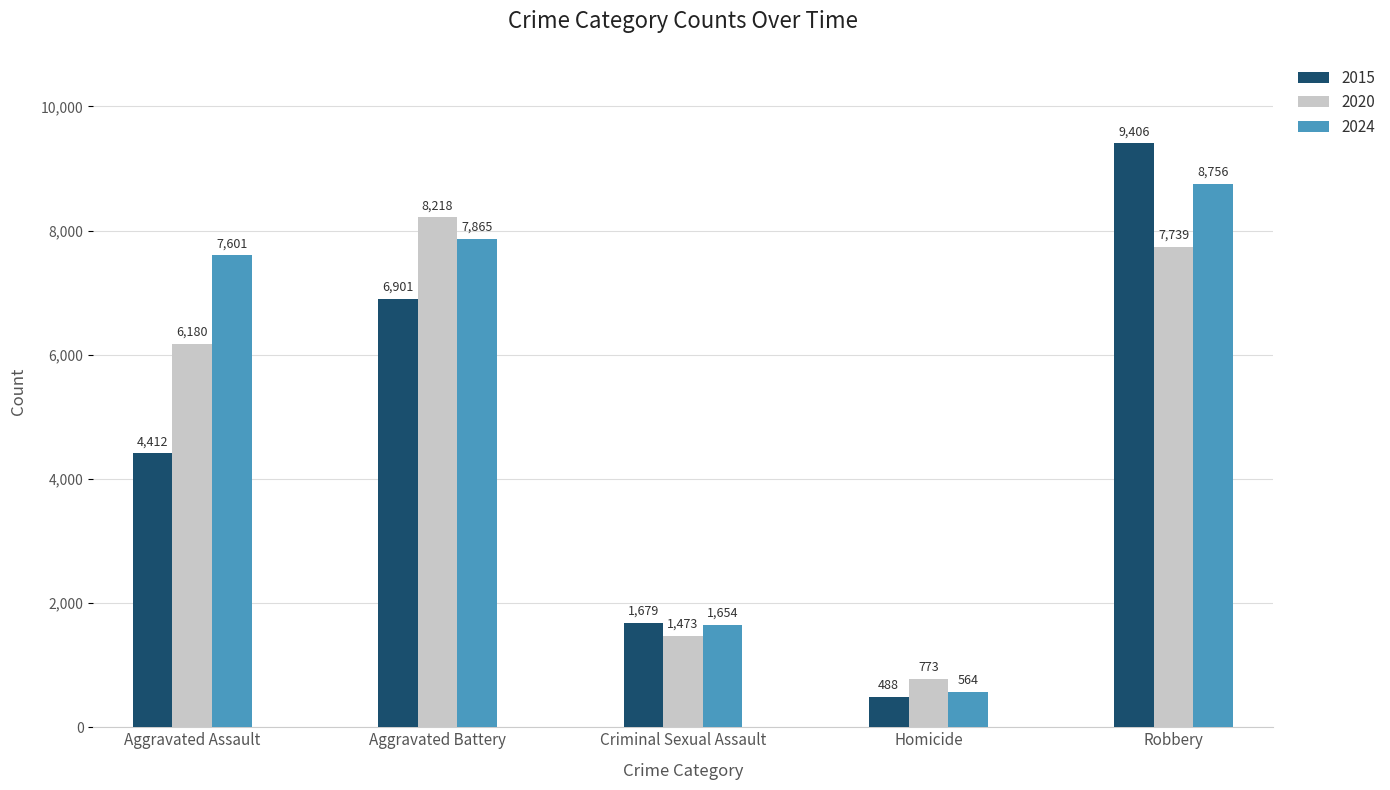

True or false: 2015 has a value of 488 at Homicide.

True